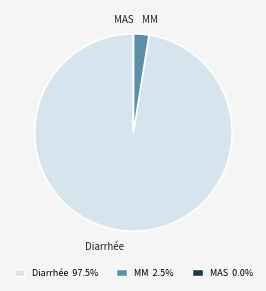

What is the largest slice in the pie chart?

Diarrhée